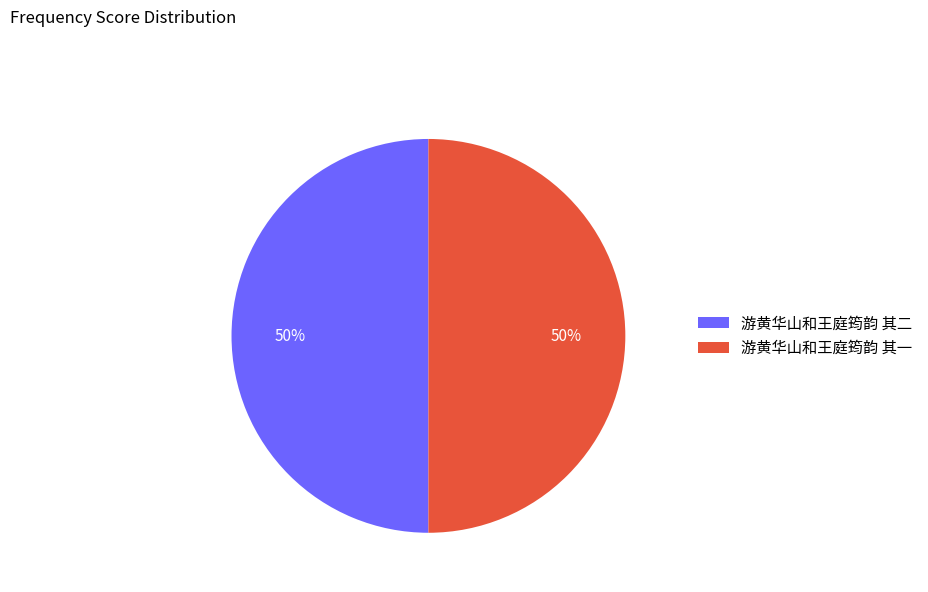

Is the sum of 游黄华山和王庭筠韵 其一 and 游黄华山和王庭筠韵 其二 greater than half?

Yes